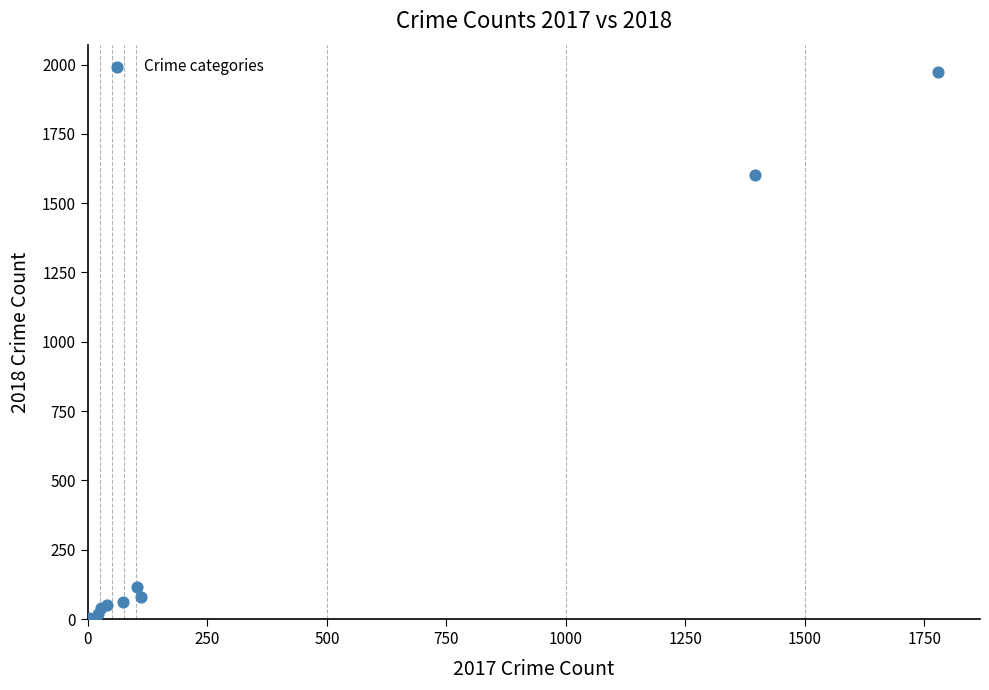

What Y value in the scatter plot is closest to 987?

1602